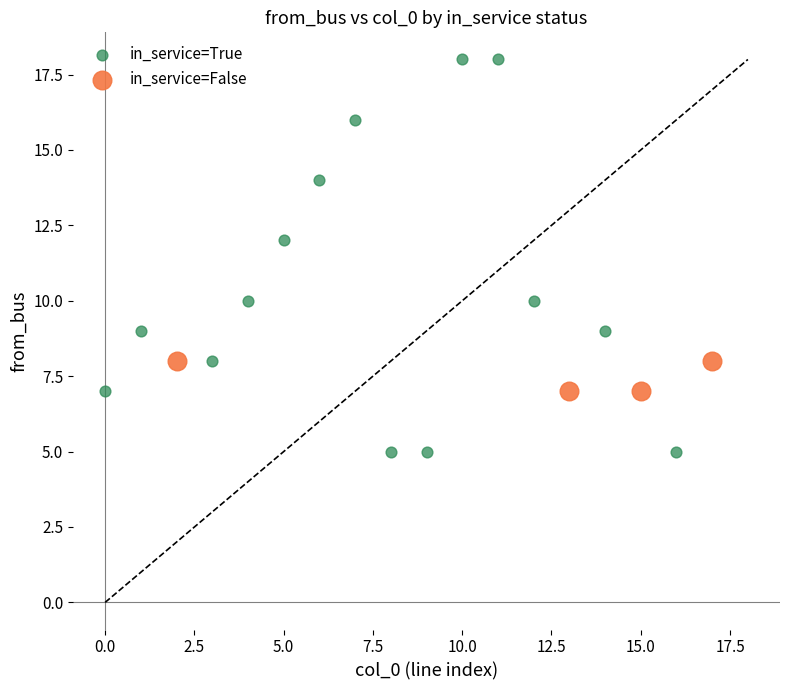

Which series reaches the minimum Y coordinate?

in_service=True